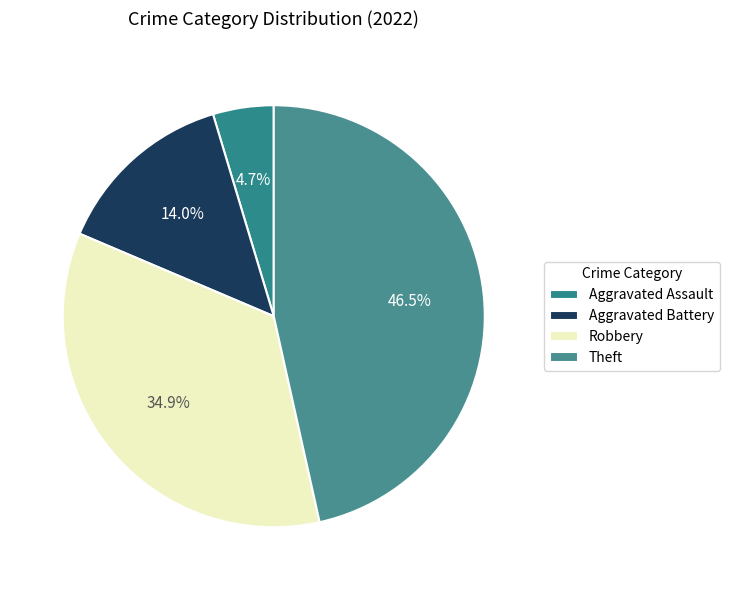

Do Theft and Aggravated Assault together represent more than half of the pie?

Yes